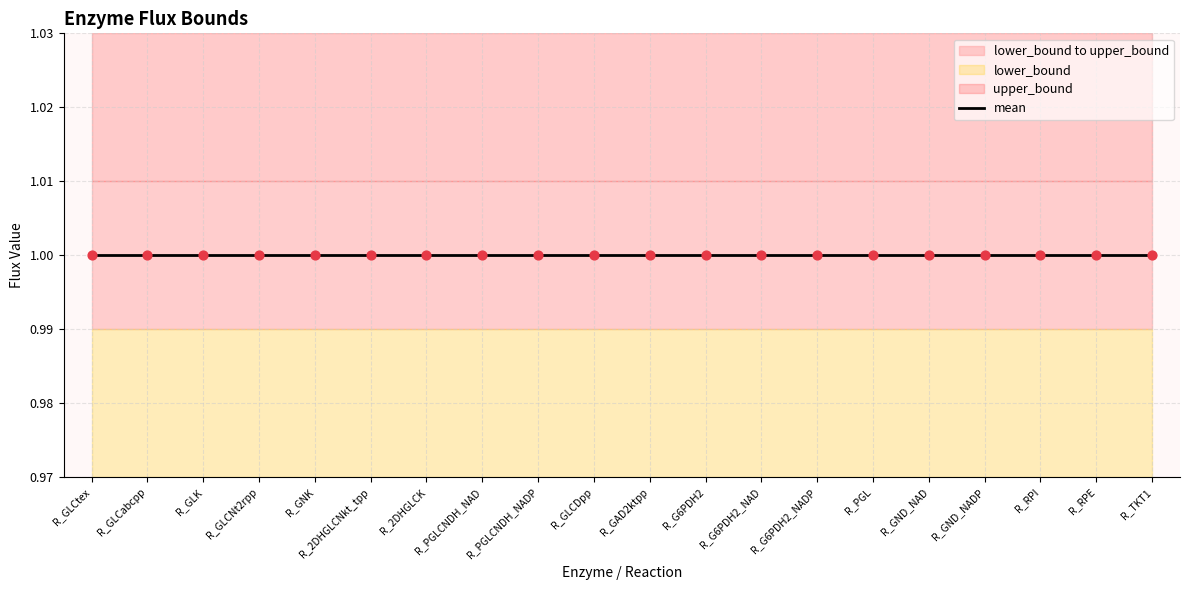

Is the value of lower_bound at R_GLCDpp greater than the value of mean at R_2DHGLCNkt_tpp?

No